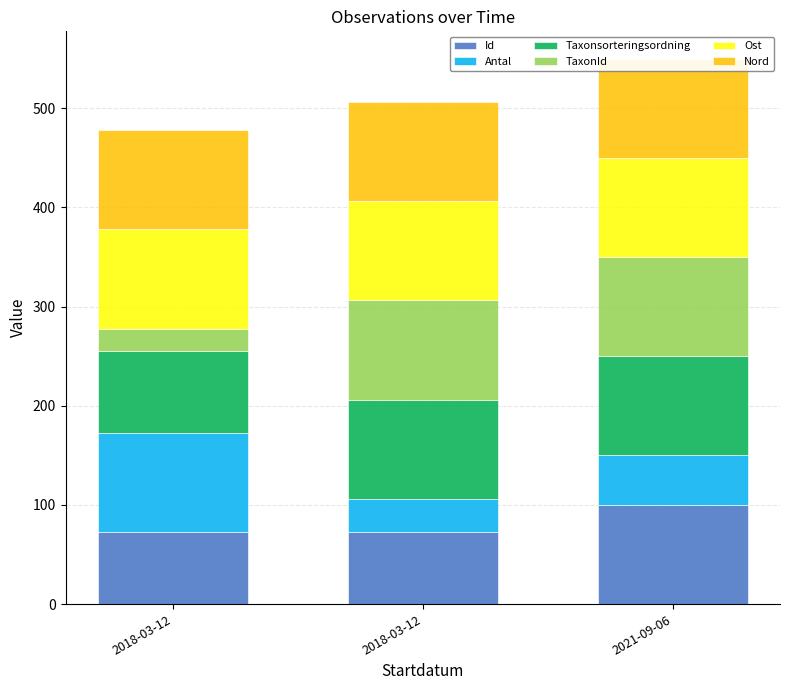

At which label is Antal closest to 66?

2021-09-06